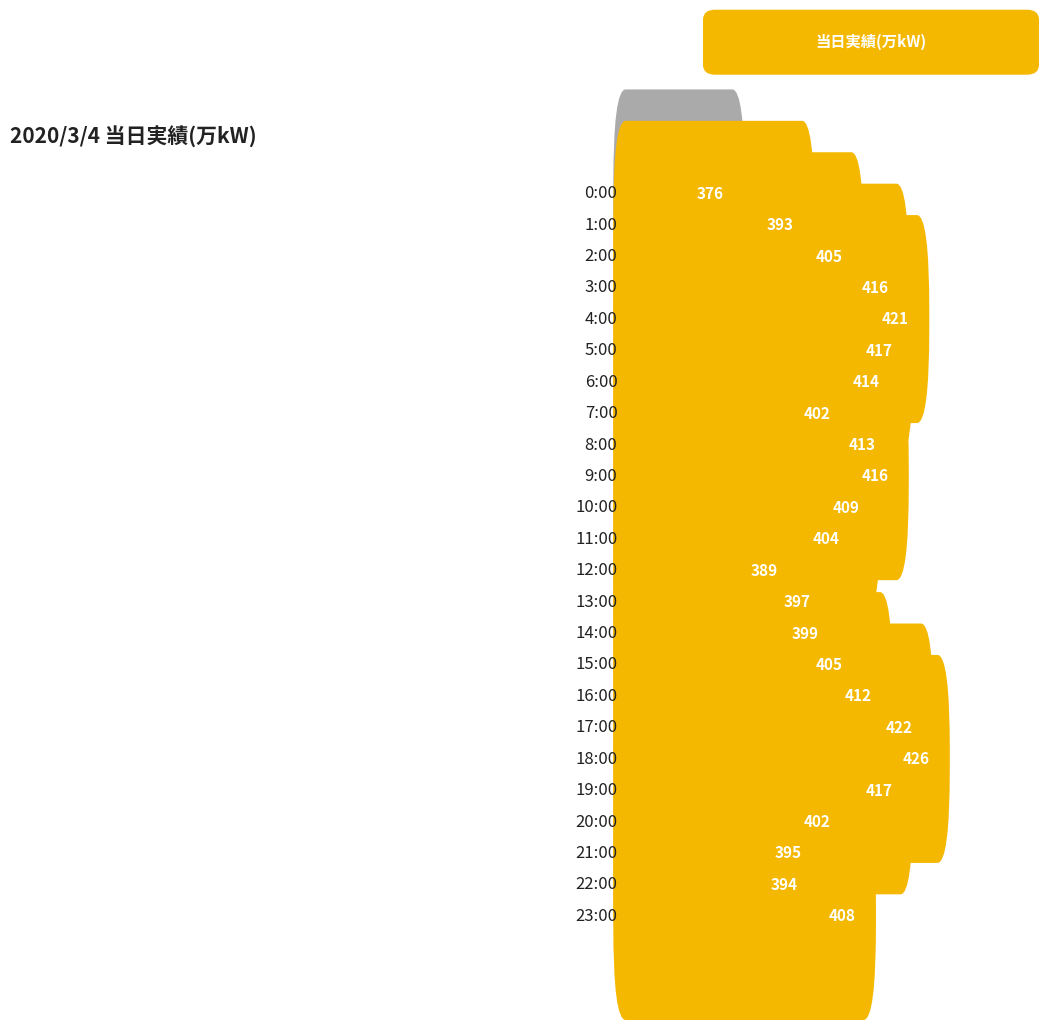

Rank the categories by value from lowest to highest.

0:00, 12:00, 1:00, 22:00, 21:00, 13:00, 14:00, 7:00, 20:00, 11:00, 2:00, 15:00, 23:00, 10:00, 16:00, 8:00, 6:00, 3:00, 9:00, 5:00, 19:00, 4:00, 17:00, 18:00